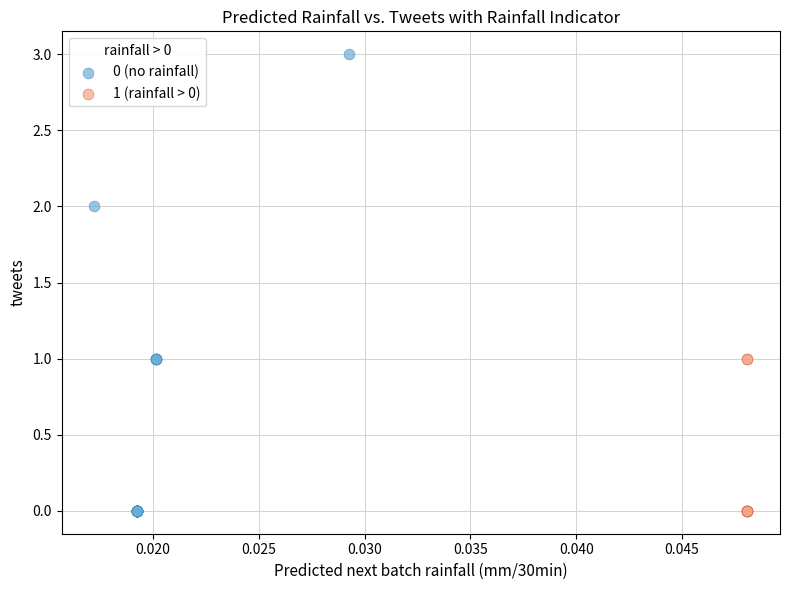

Which series reaches the maximum Y coordinate?

0 (no rainfall)